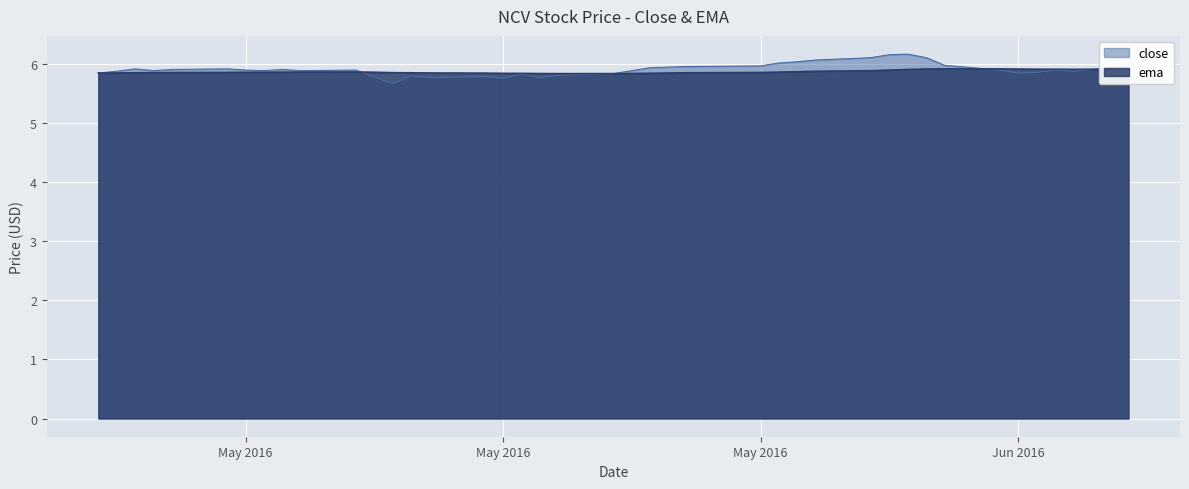

Does the chart display data point markers on the line(s)?

No